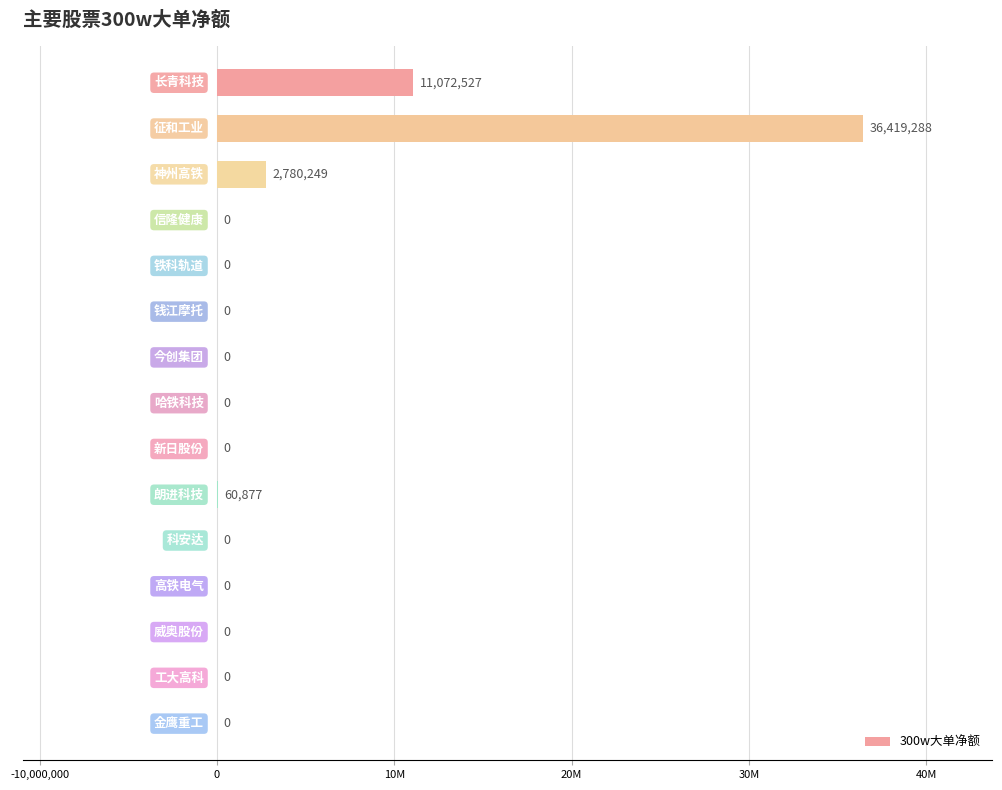

Are the bars horizontal?

Yes